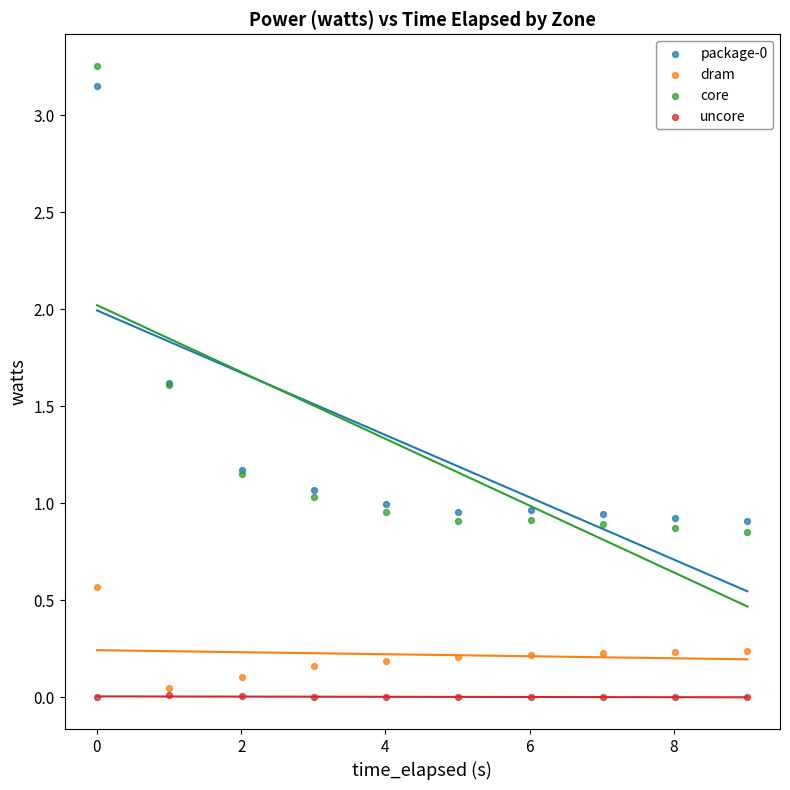

Which series has the widest spread of Y values?

core